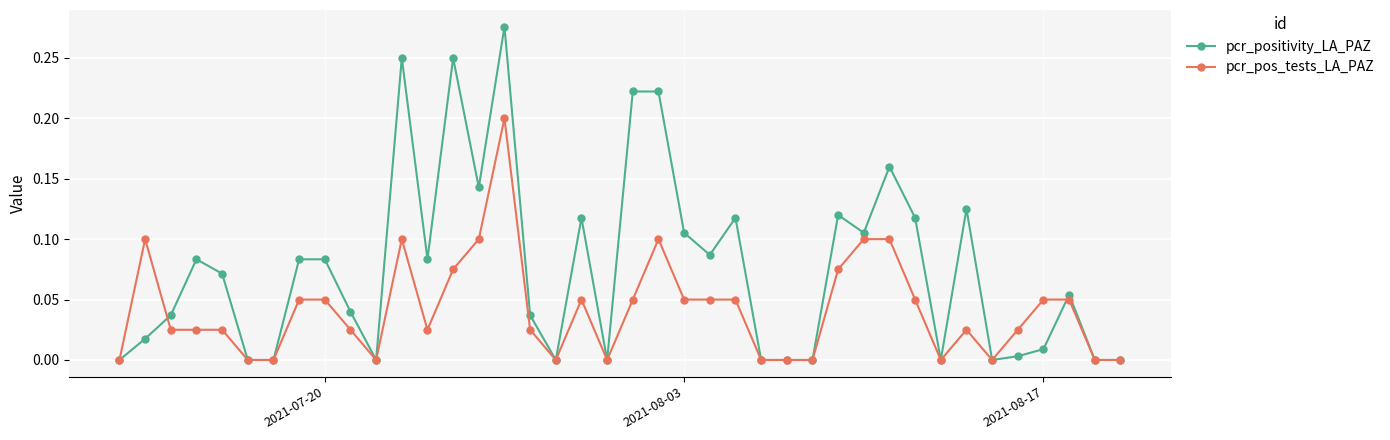

Count the pcr_pos_tests_LA_PAZ values in the range 0 to 1.

40